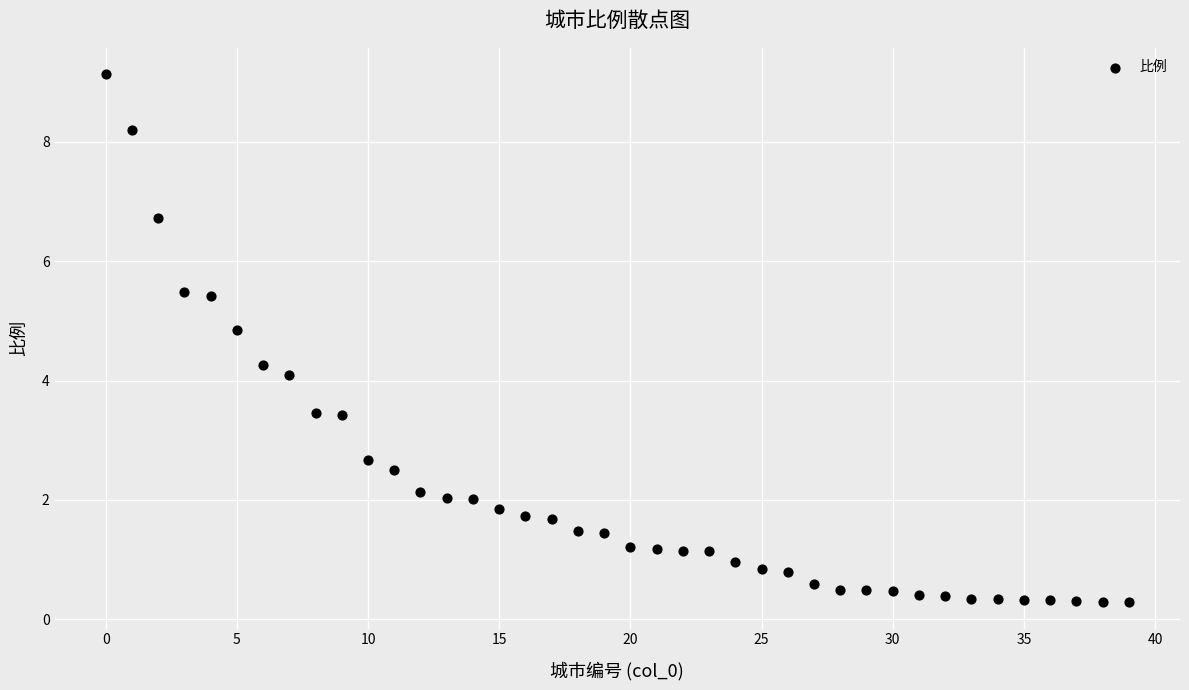

What Y value in the scatter plot is closest to 4?

4.1